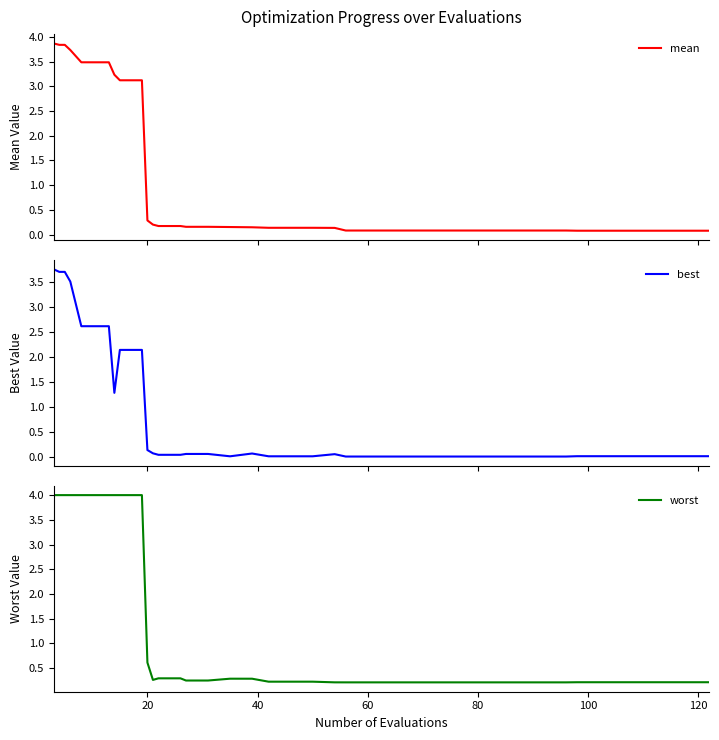

Which has a higher value, 60 or 80?

60